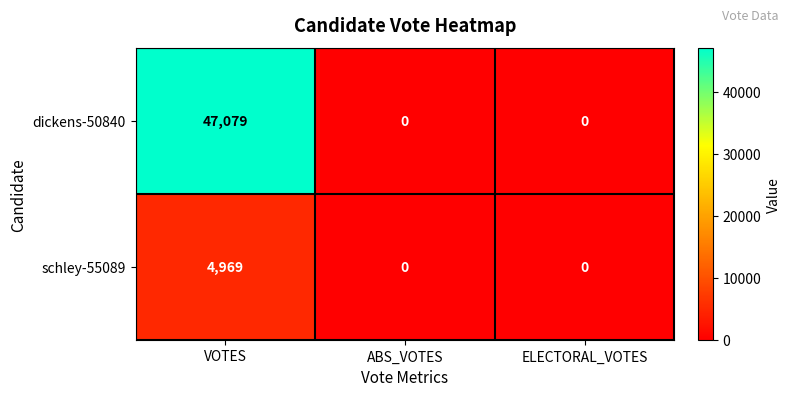

Which label corresponds to the largest value in the chart?

VOTES